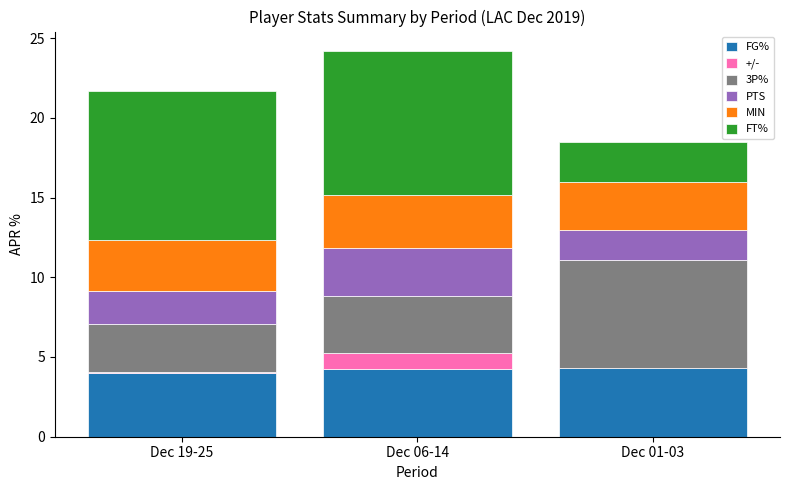

What is the total value across all series at Dec 01-03?

18.5